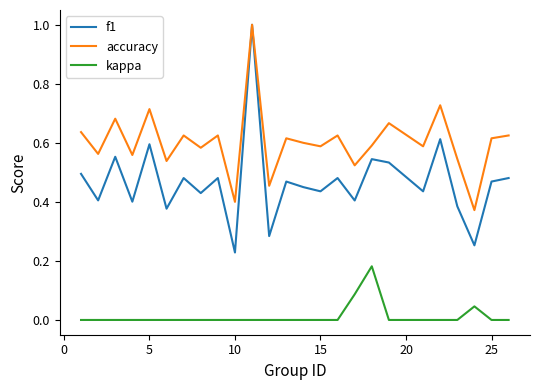

List the series in order of their overall mean, lowest first.

kappa, f1, accuracy